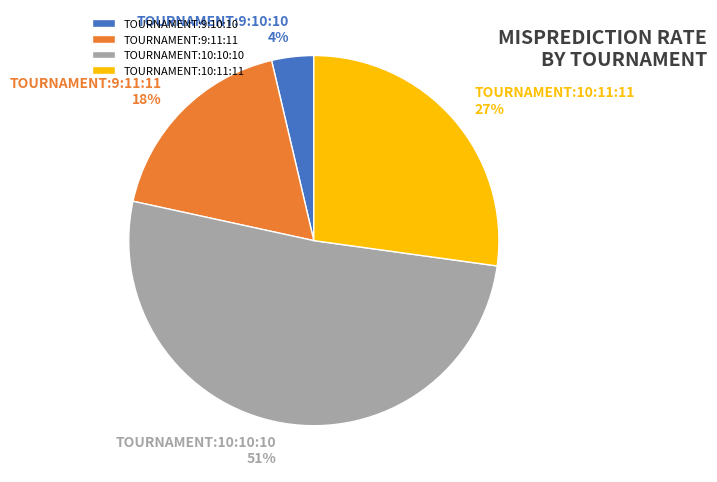

Is there any slice that represents more than half of the pie?

Yes